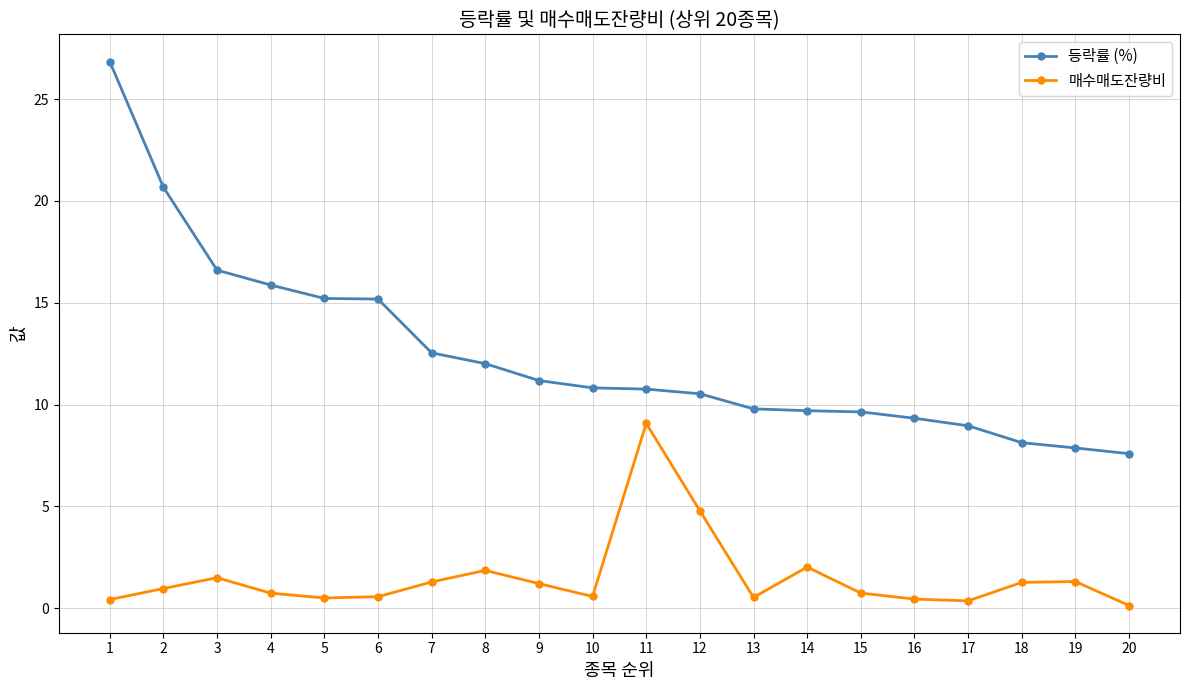

Which label corresponds to the largest value in the chart?

1